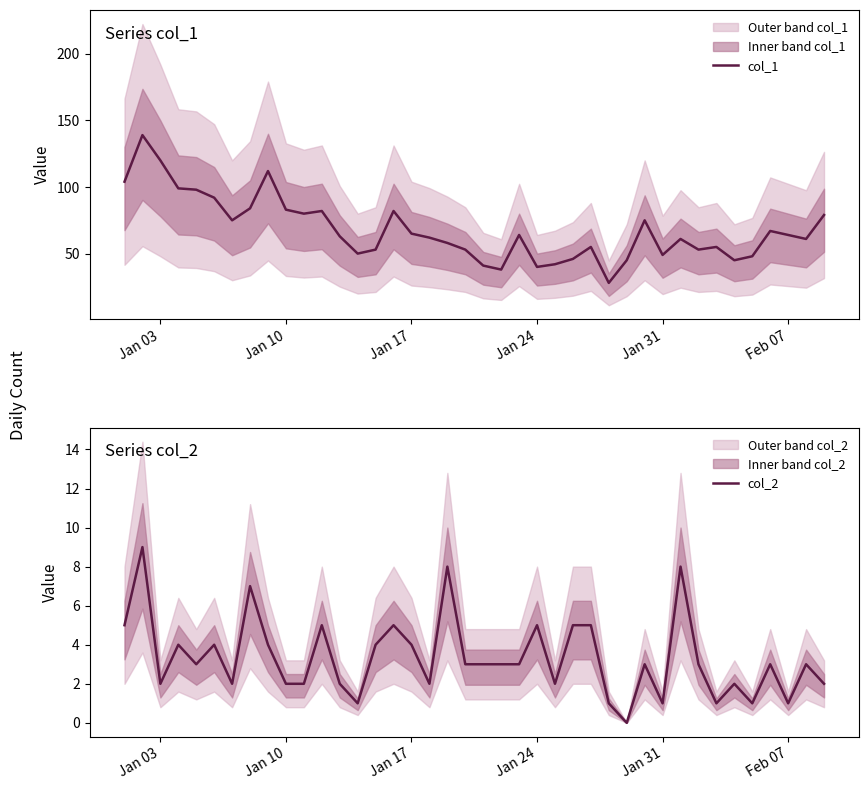

What is the average value of the col_2 series?

3